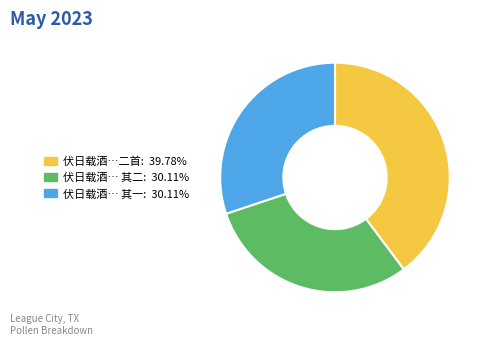

Is there a majority slice in this chart?

No